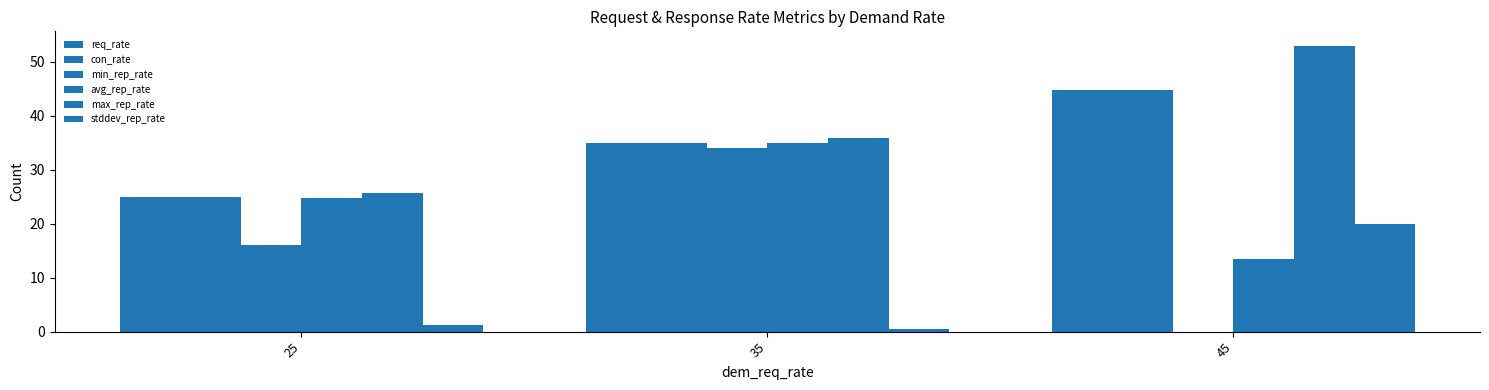

How many categories are shown in the chart?

3